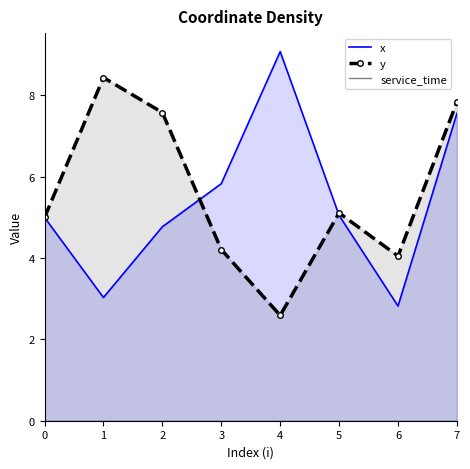

True or false: y and service_time cross at least once.

False